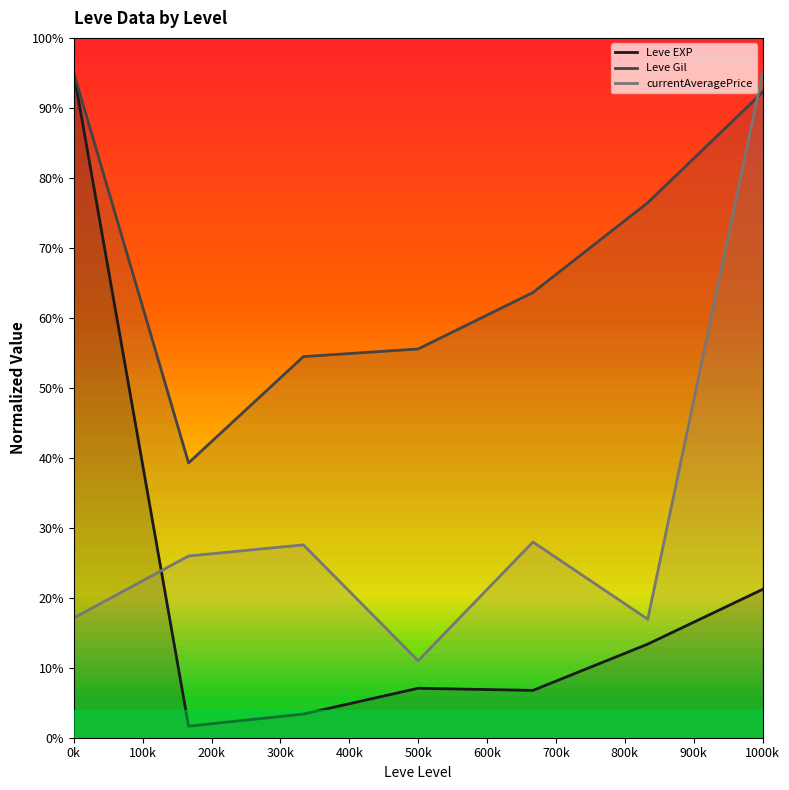

Which series ends up on top after the final intersection of Leve EXP and currentAveragePrice?

currentAveragePrice